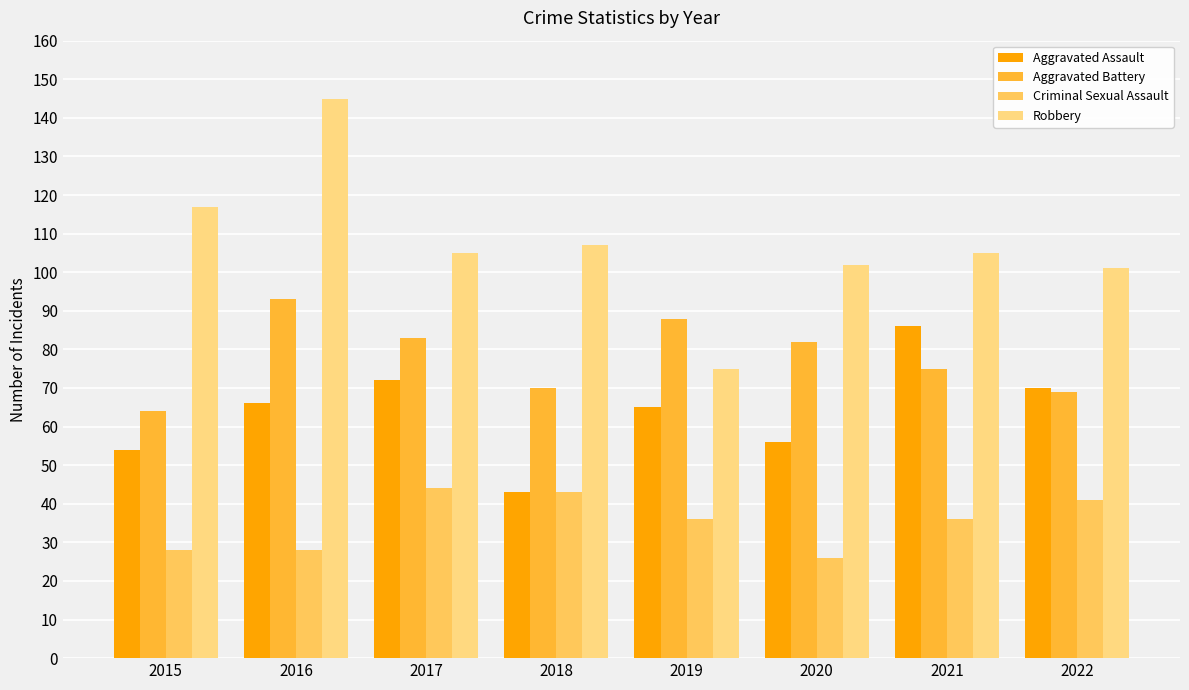

The Aggravated Assault series shows 106 at 2019. True or false?

False